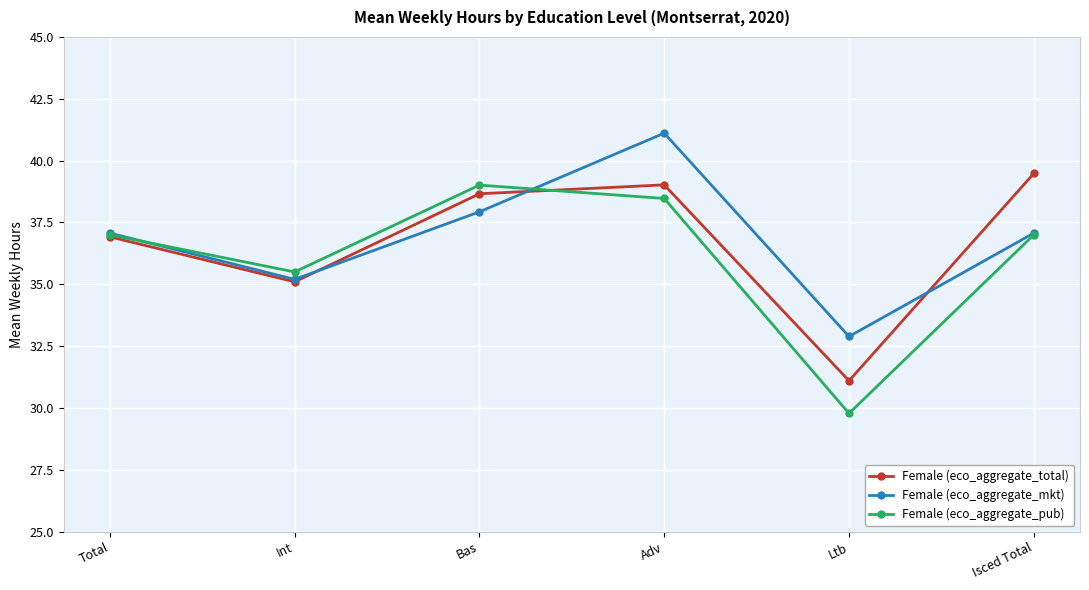

Reading right to left, what are all the values shown in this chart?

Female (eco_aggregate_total): Isced Total=39.5	Ltb=31.1	Adv=39.0	Bas=38.7	Int=35.1	Total=36.9
Female (eco_aggregate_mkt): Isced Total=37.1	Ltb=32.9	Adv=41.1	Bas=37.9	Int=35.2	Total=37.1
Female (eco_aggregate_pub): Isced Total=37.0	Ltb=29.8	Adv=38.5	Bas=39.0	Int=35.5	Total=37.0